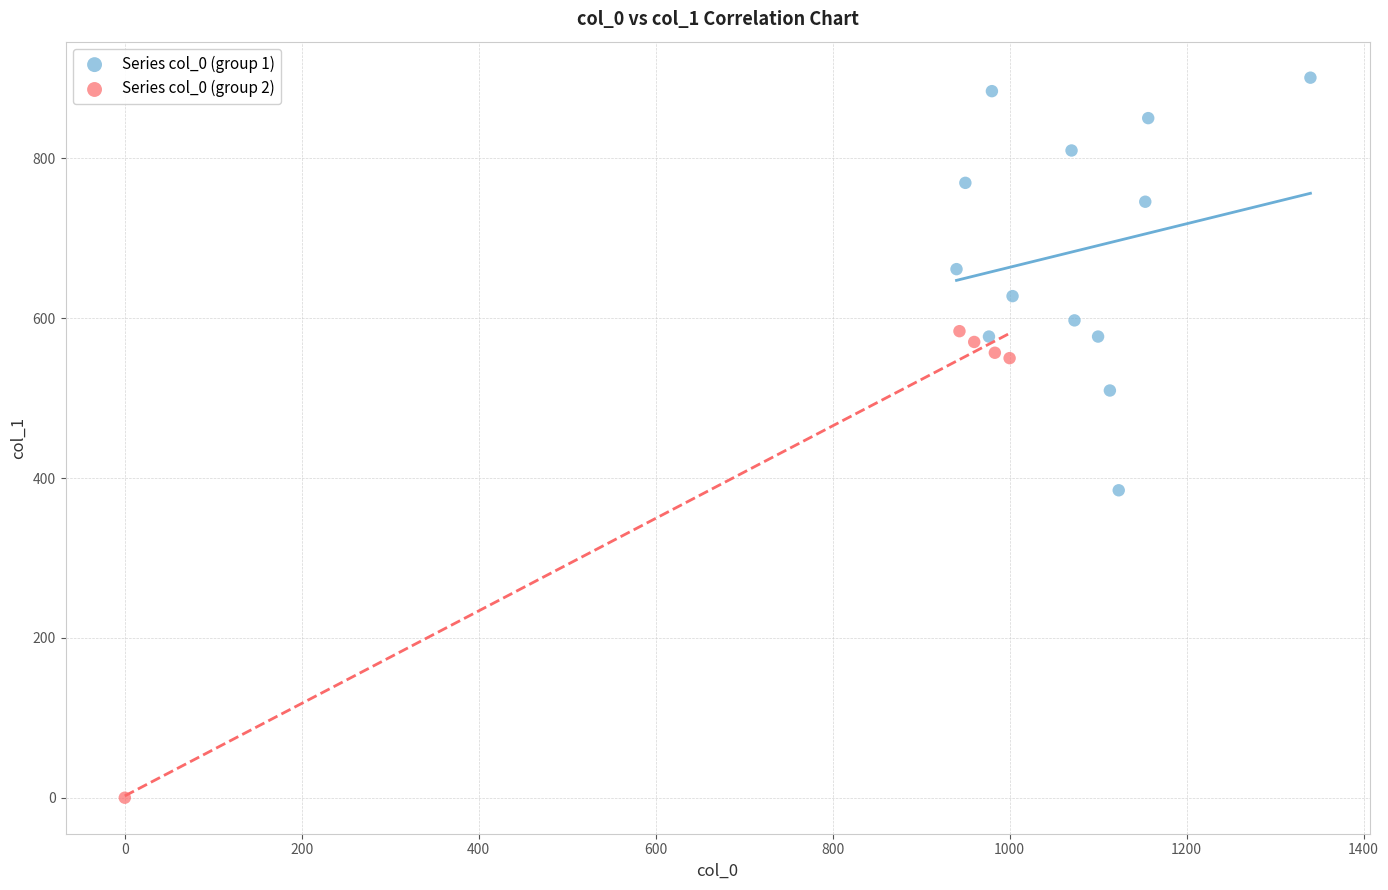

Which series contains the highest Y value?

Series col_0 (group 1)